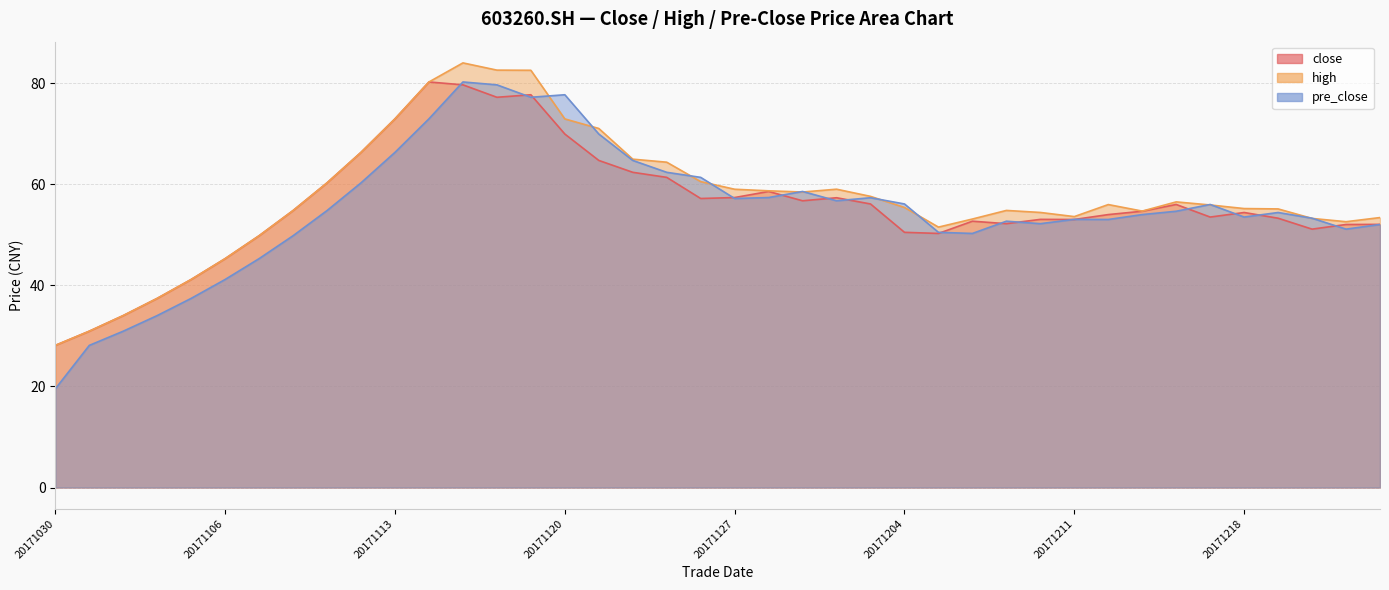

What is the difference between the highest and lowest values at 20171101?

3.1